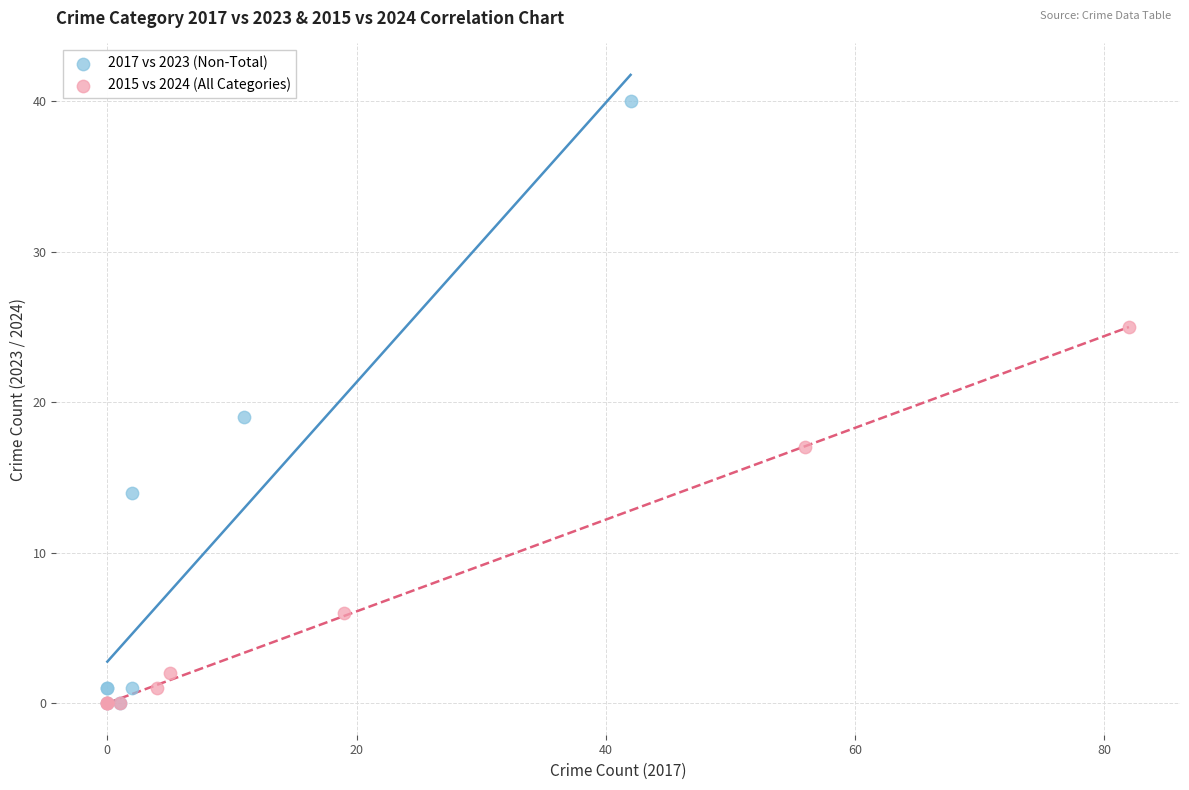

Which series has the widest spread of Y values?

2017 vs 2023 (Non-Total)